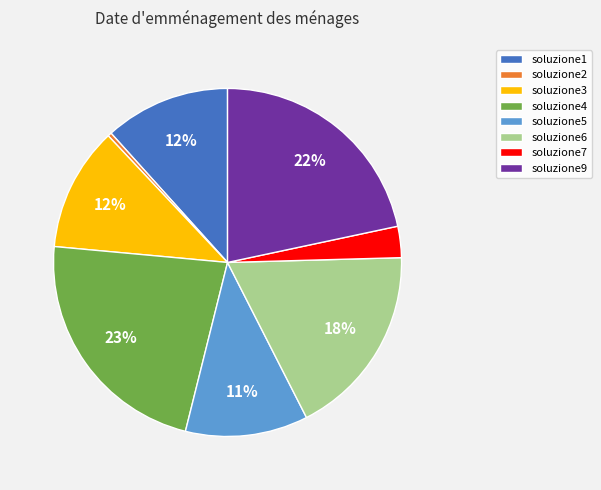

Which slice is the largest?

soluzione4